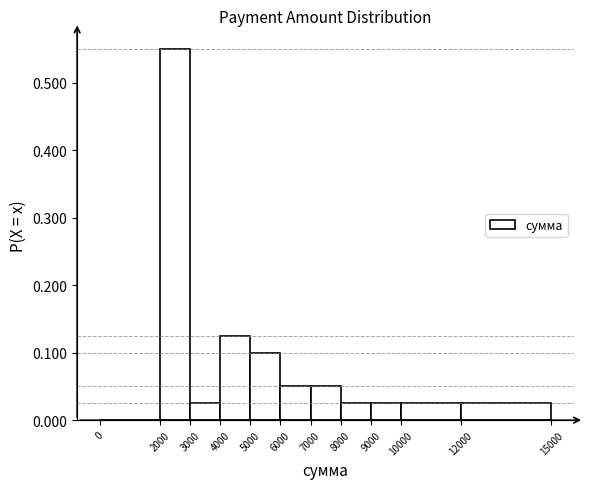

Reading left to right, list every bar in this chart as the range it spans on the x-axis followed by its height. The values are not printed on the chart, so give them approximately, as read against the axis.

0 to 2000: 0
2000 to 3000: 0.55
3000 to 4000: 0.03
4000 to 5000: 0.13
5000 to 6000: 0.10
6000 to 7000: 0.05
7000 to 8000: 0.05
8000 to 9000: 0.03
9000 to 10000: 0.03
10000 to 12000: 0.03
12000 to 15000: 0.03